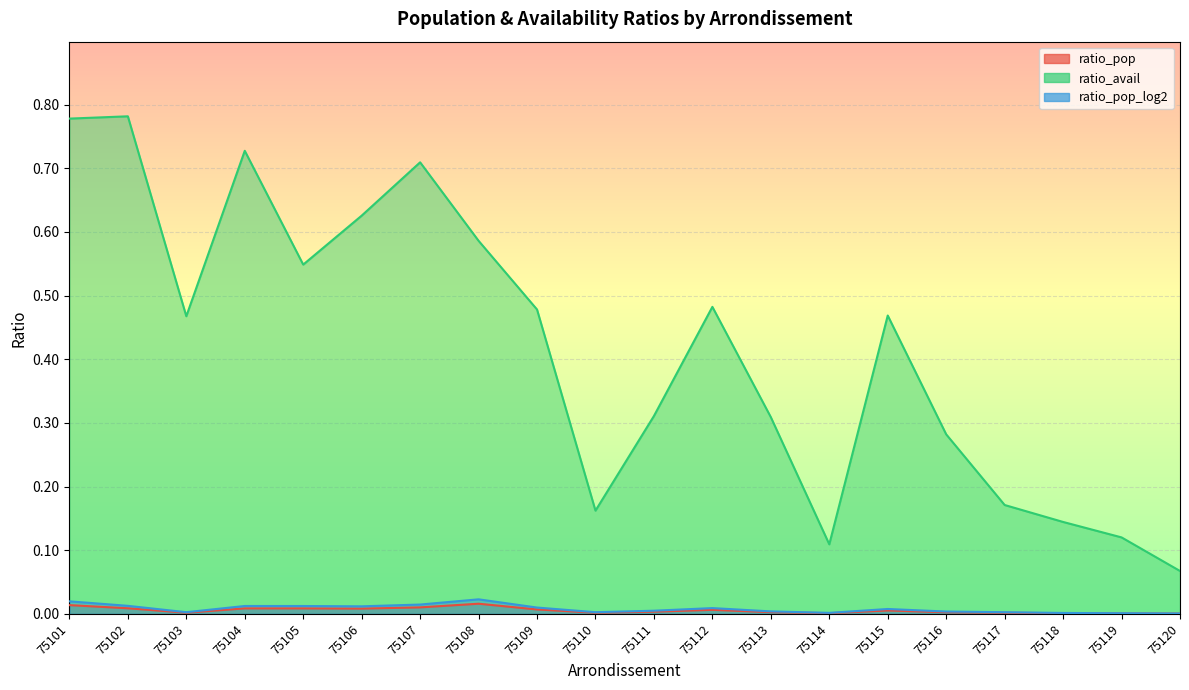

The value of ratio_avail at 75104 is 1.1. True or false?

False